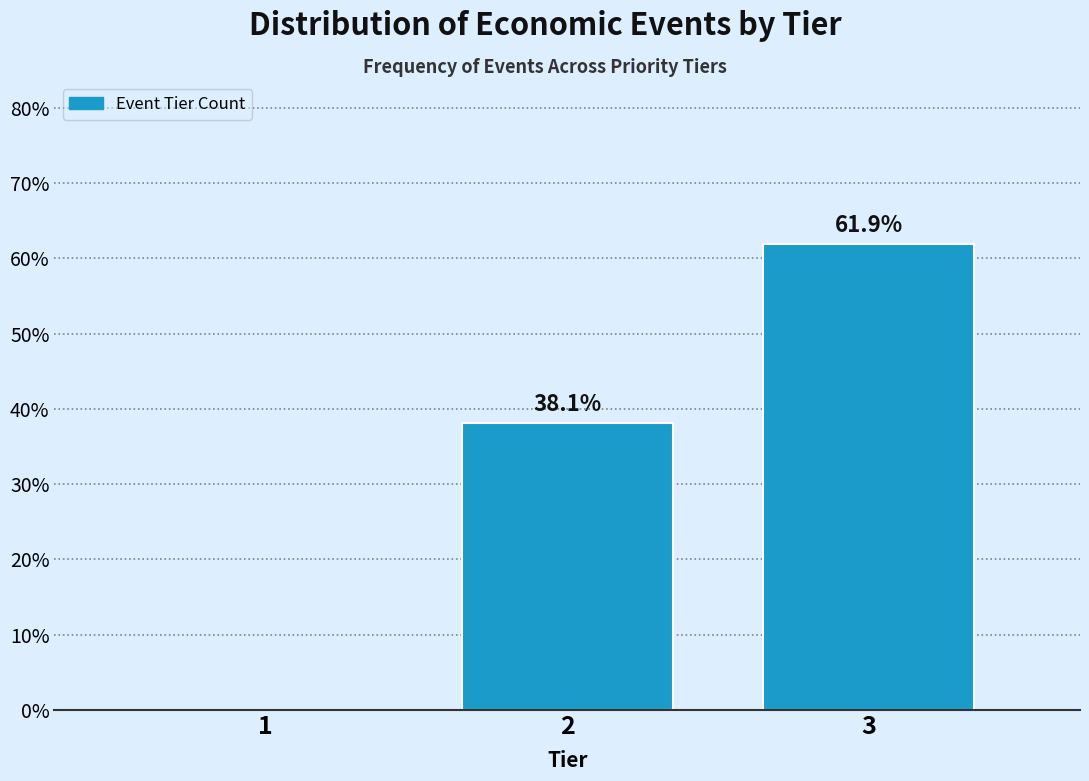

Reading left to right, transcribe all the data shown in this chart.

1=0.0	2=38.1	3=61.9